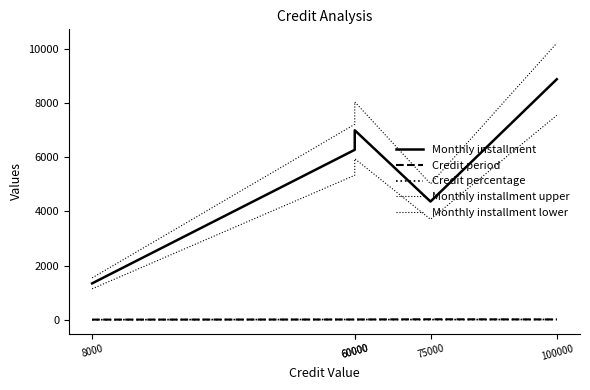

Is this an area chart (filled region under the line)?

No